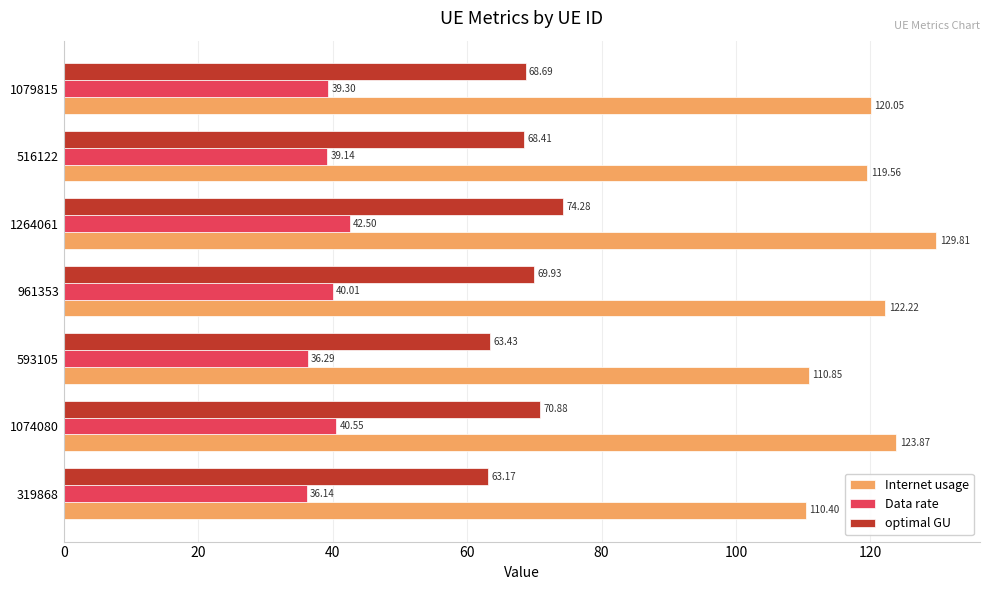

What is the difference between the Internet usage values at 516122 and 593105?

8.7